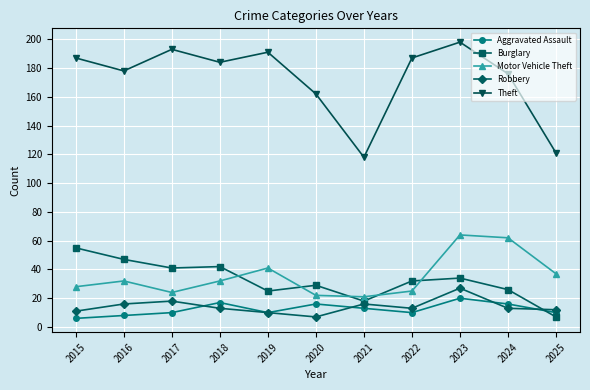

At how many categories does at least one series exceed 33?

11